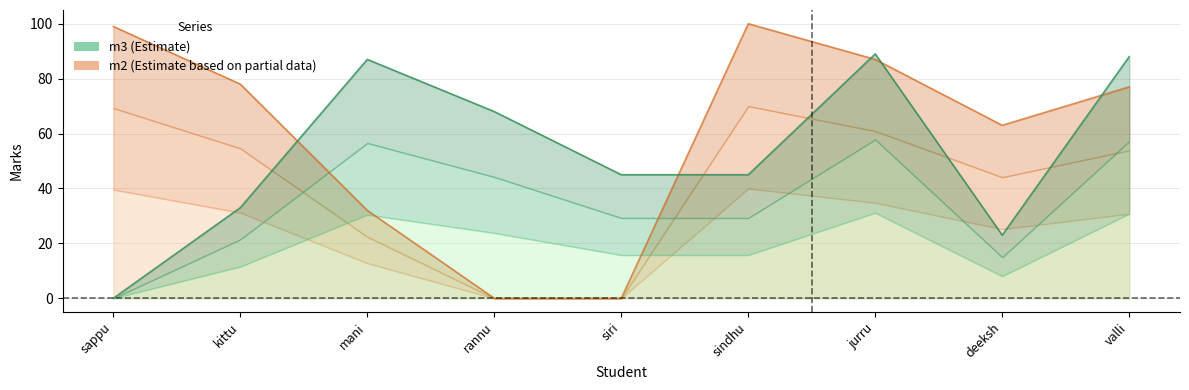

In m2, how many points are lower than both neighbors (excluding endpoints)?

1